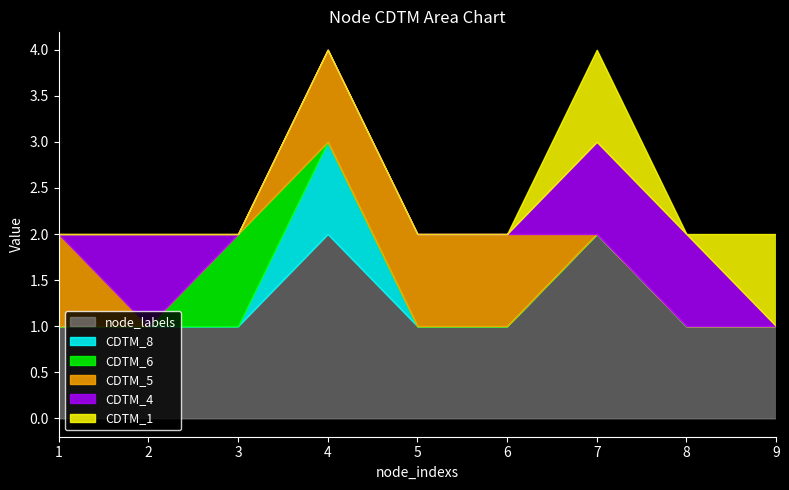

True or false: node_labels and CDTM_1 cross at least once.

False